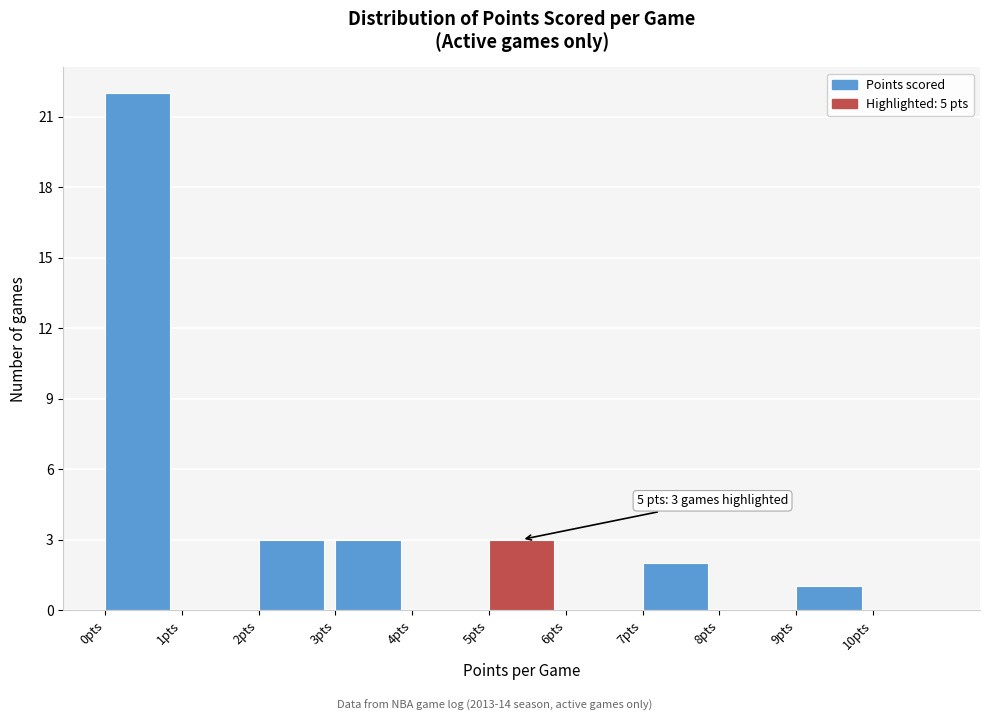

Over which range of the x-axis is the bar tallest?

0 to 1